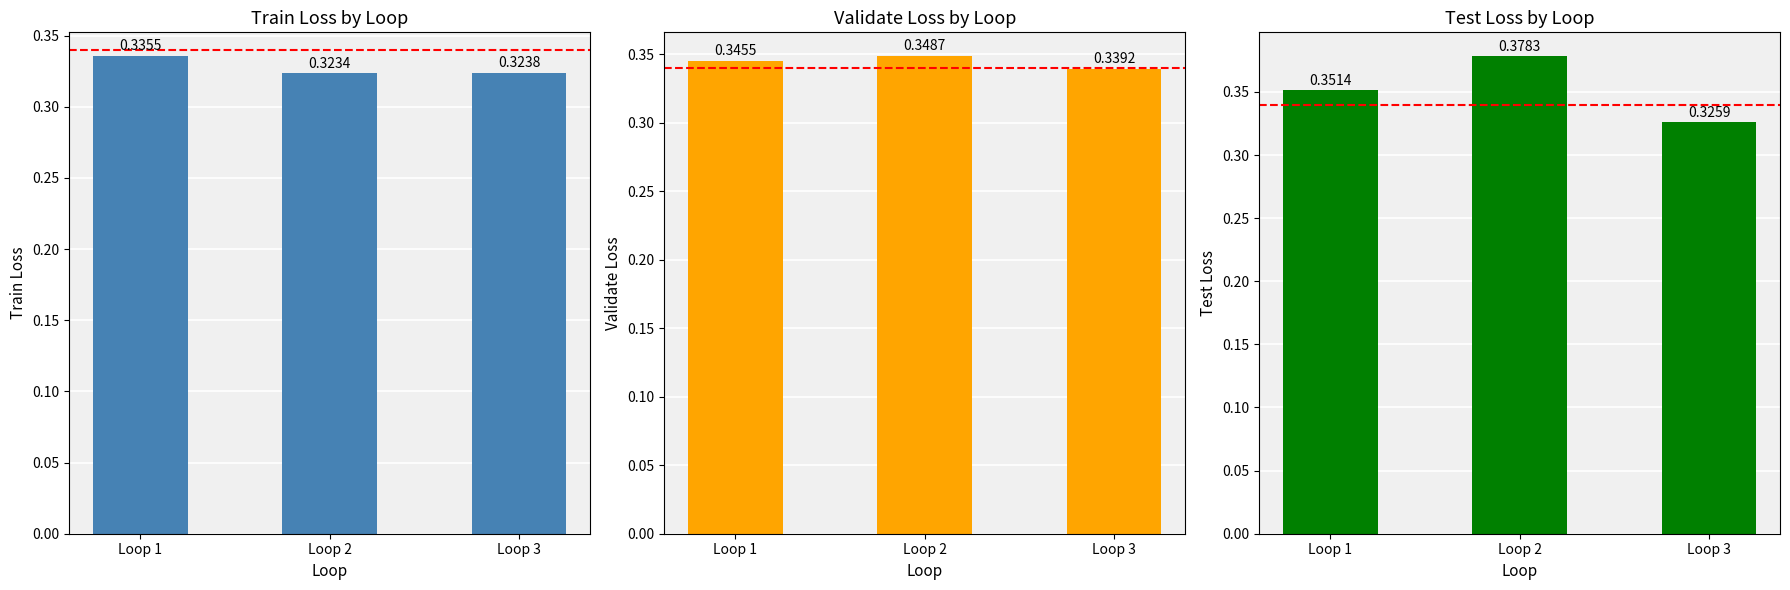

At which category is the sum across all series the highest?

Loop 2